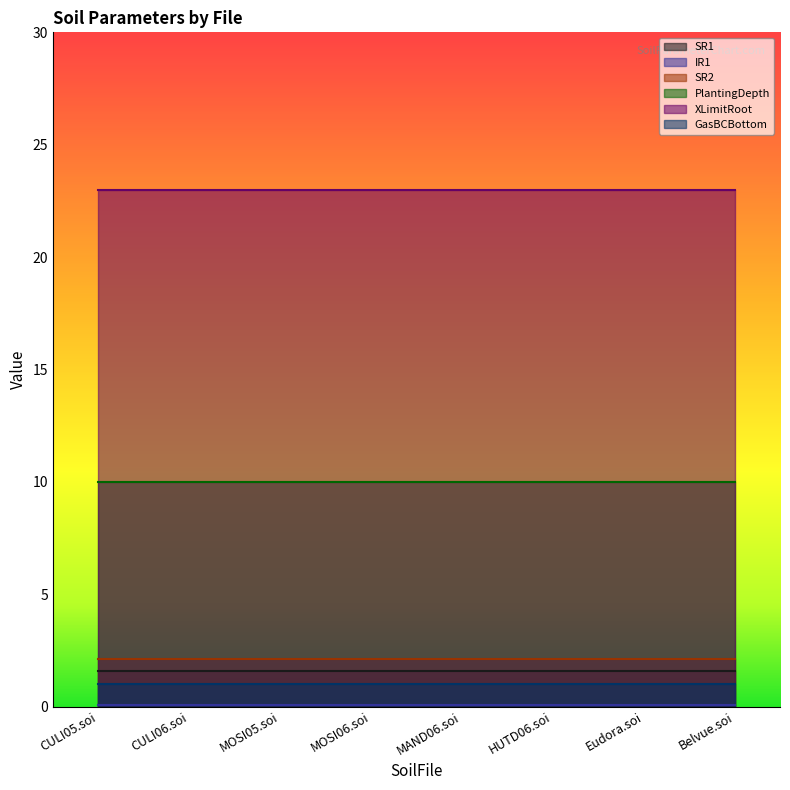

List the series in order of their peak value, highest first.

XLimitRoot, PlantingDepth, SR2, SR1, GasBCBottom, IR1